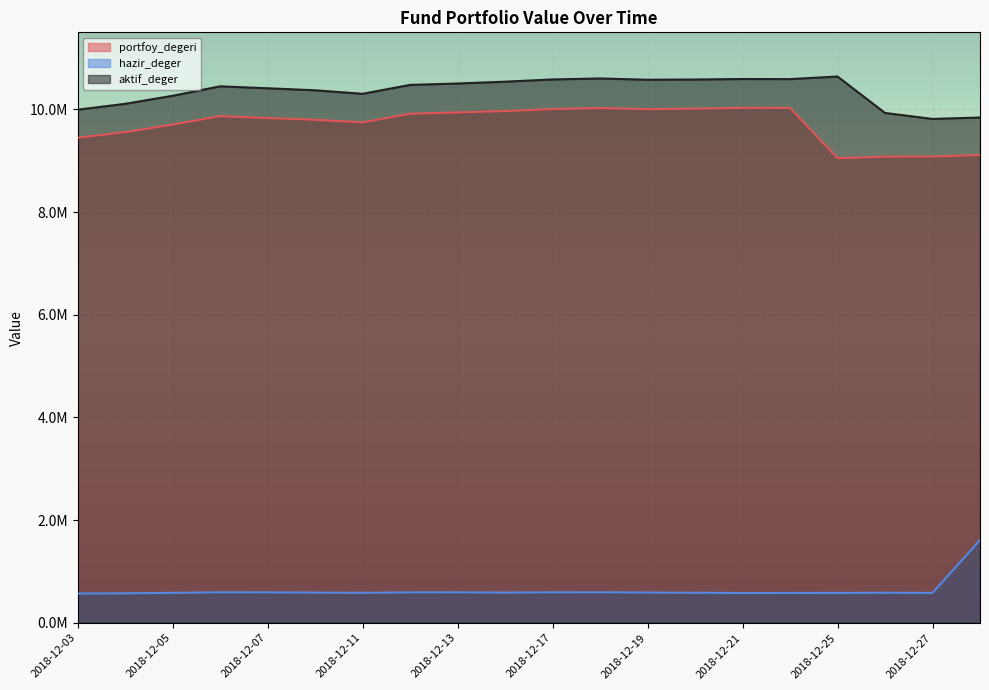

Where is the first local maximum for hazir_deger?

2018-12-06